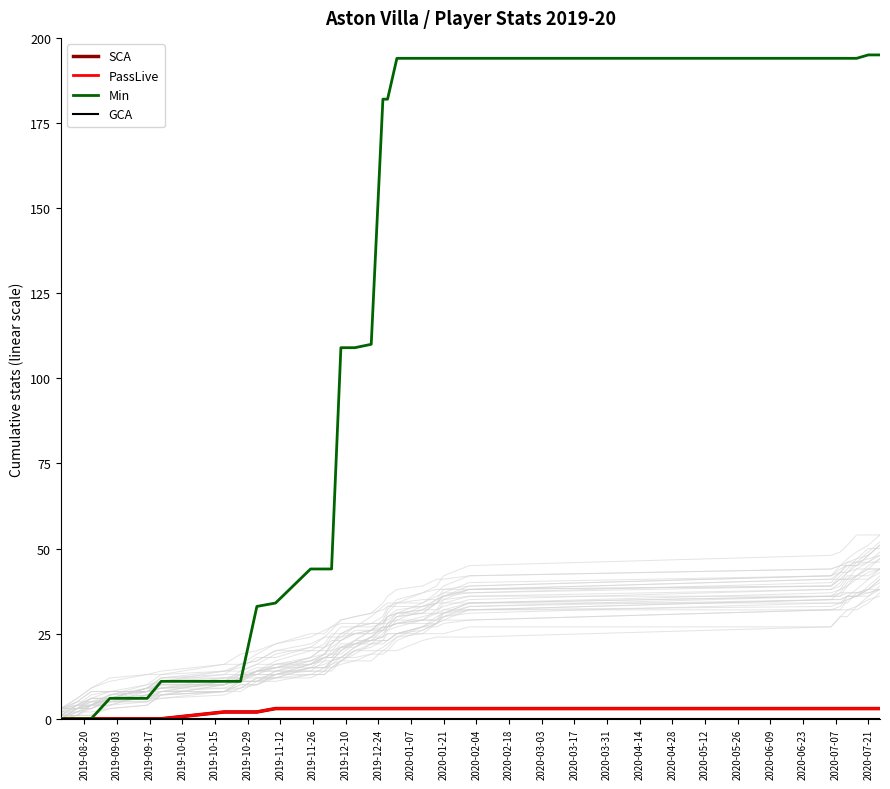

Does the chart have visible grid lines?

No